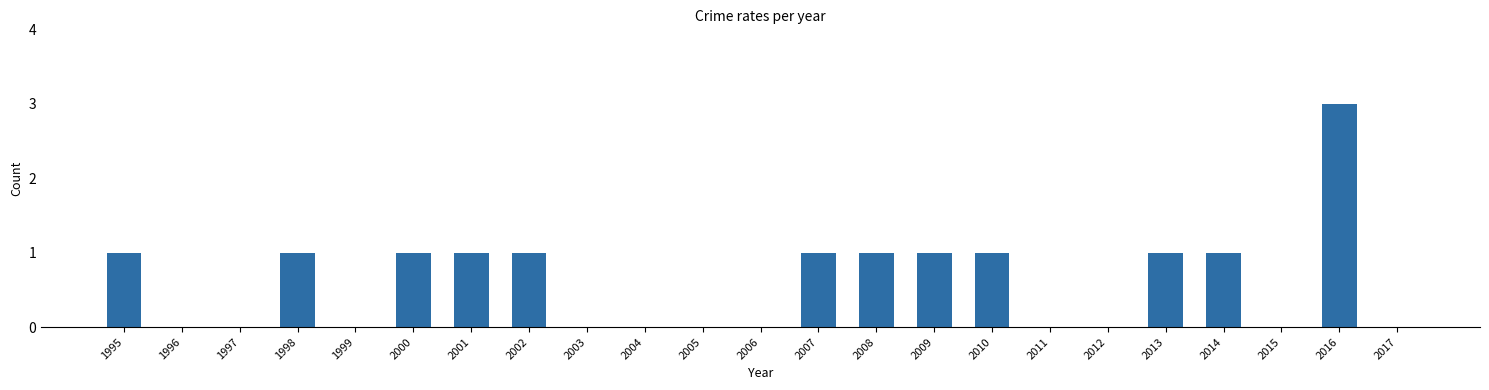

Are the bars horizontal?

No